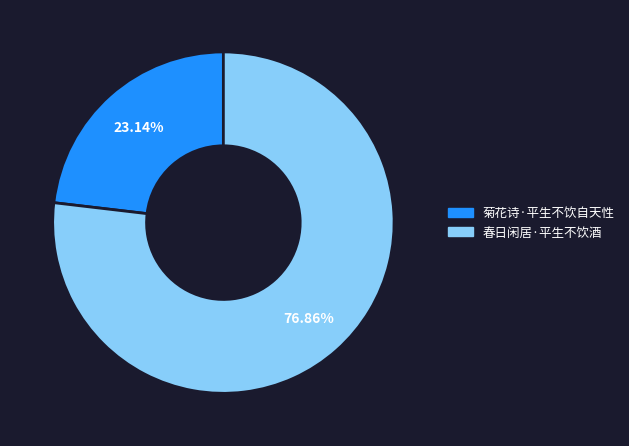

Do 春日闲居·平生不饮酒 and 菊花诗·平生不饮自天性 together represent more than half of the pie?

Yes